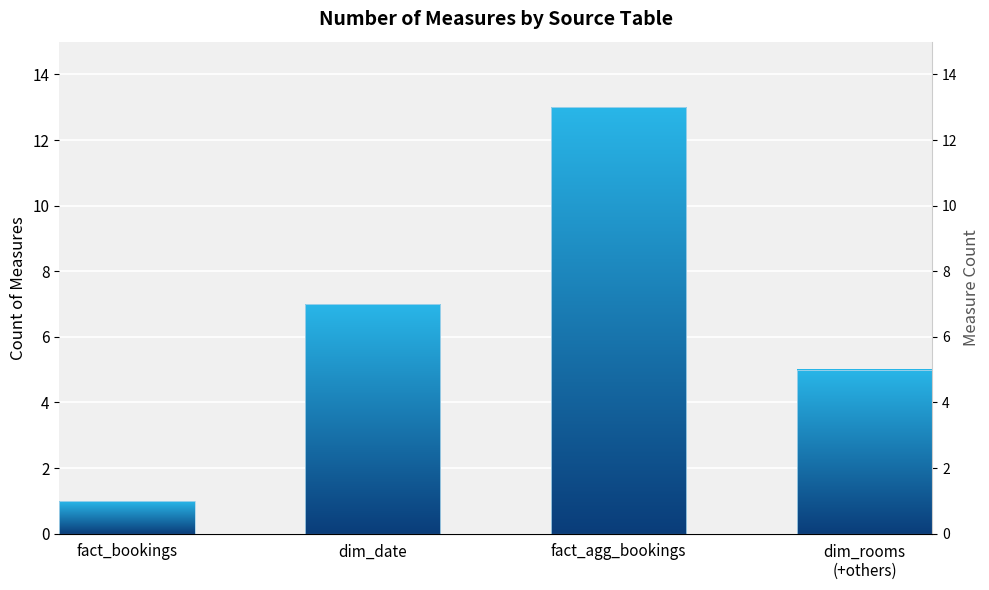

Reading left to right, transcribe all the data shown in this chart.

fact_bookings=1	dim_date=7	fact_agg_bookings=13	dim_rooms
(+others)=5